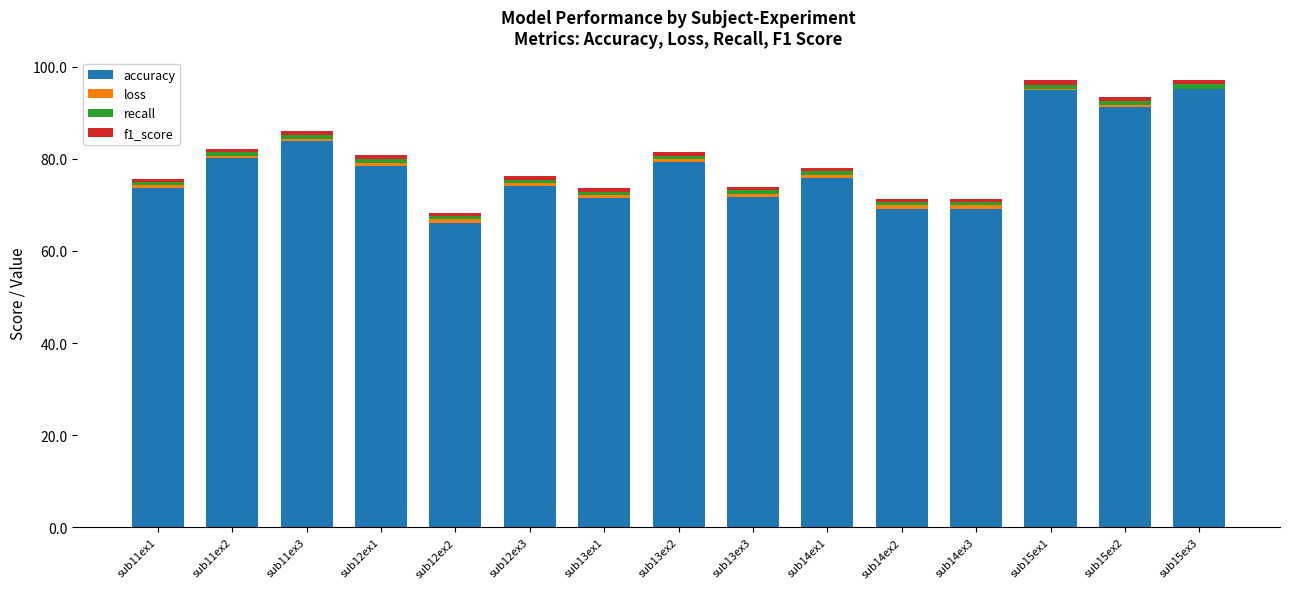

What is the maximum value for accuracy?

95.1